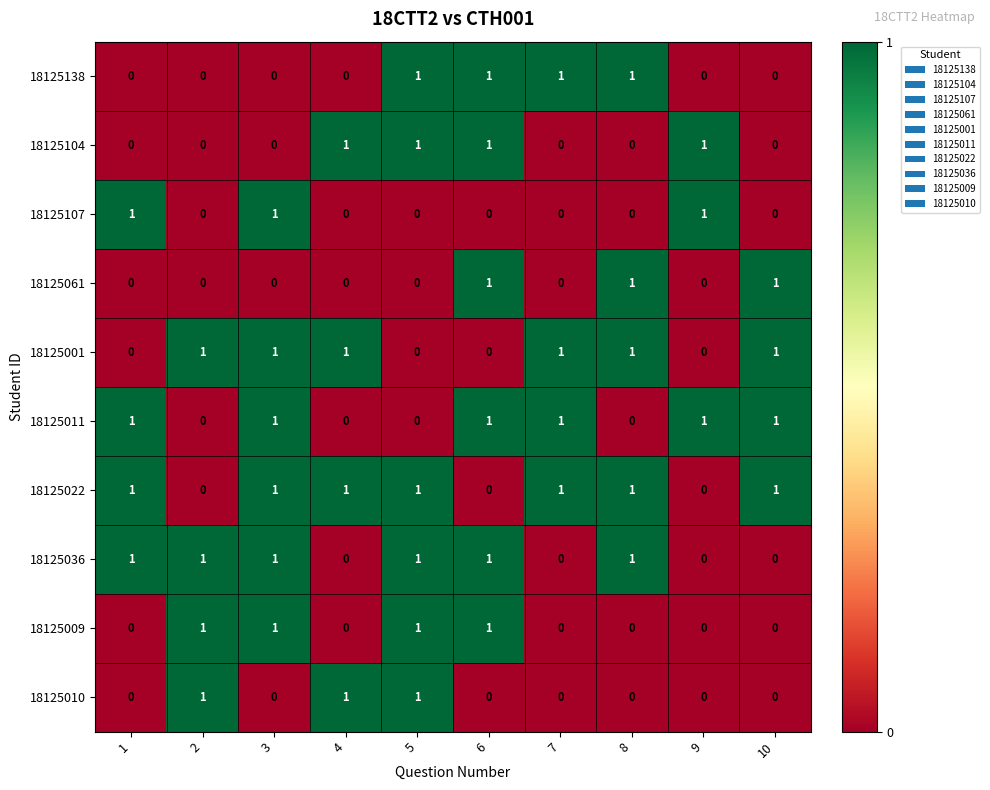

The 18125010 series shows 1 at 9. True or false?

False